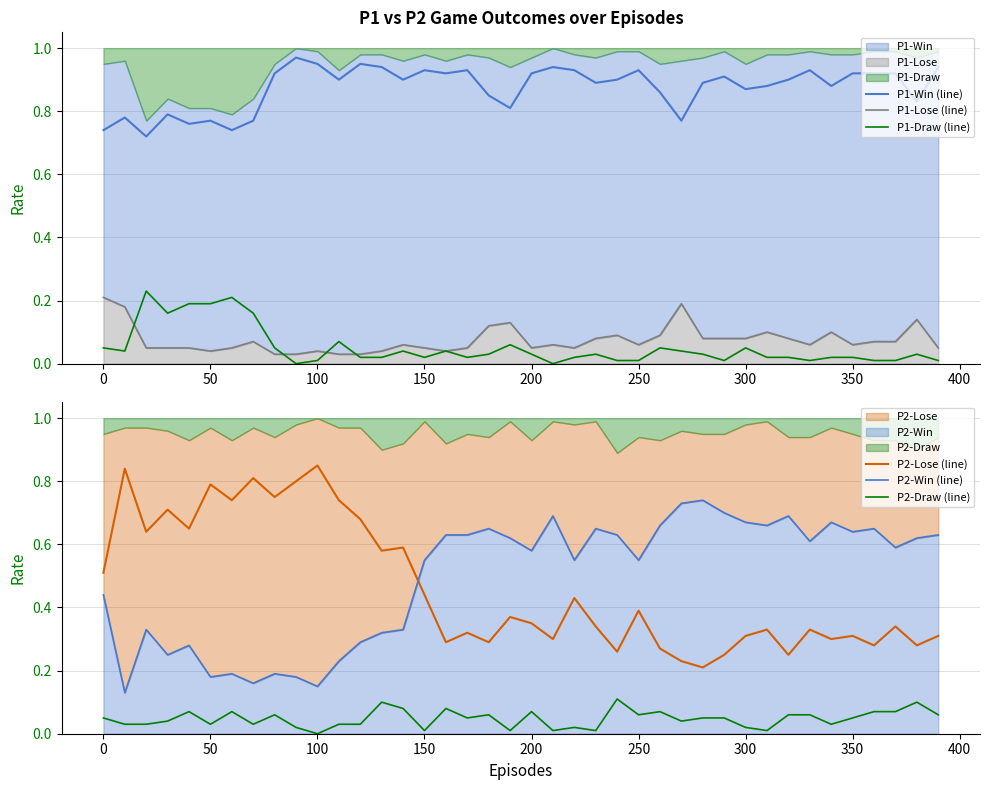

What is the sum of all P1-Lose (line) values?

3.0